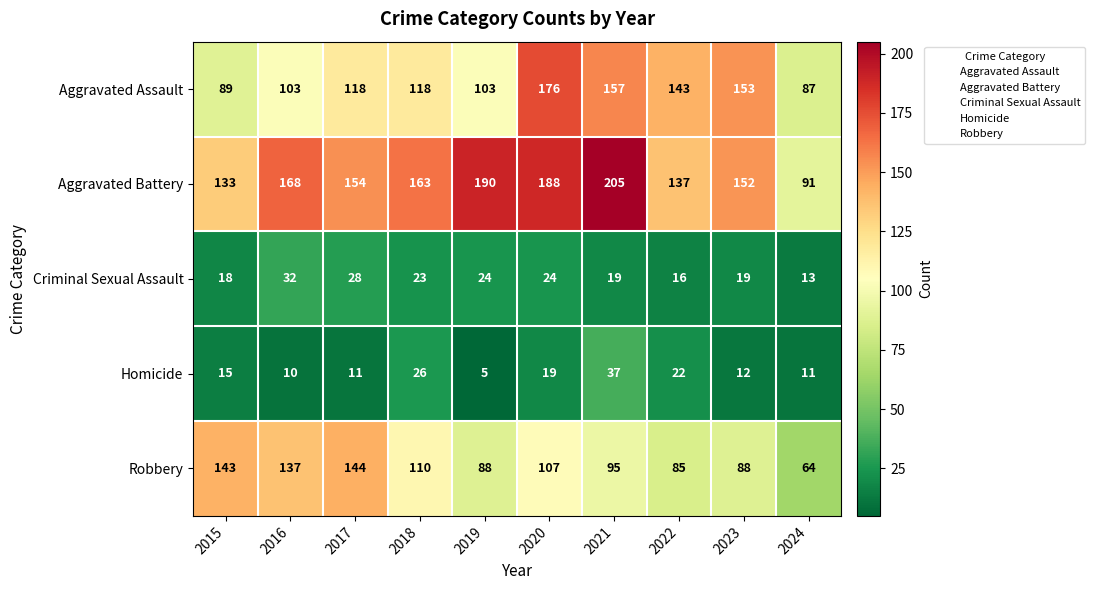

At which category is the sum across all series the highest?

2020